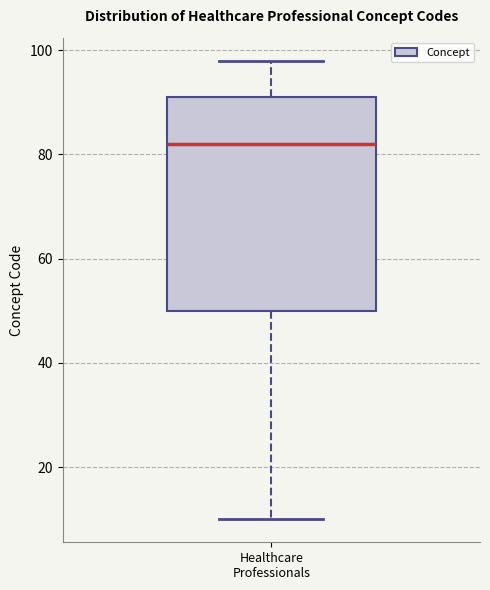

Transcribe this box plot: give where the median line is, the range the box spans, and where the two whiskers end, as read against the y-axis. The values are not printed on the chart, so give them approximately, as read against the axis.

median 82, box 50 to 92, whiskers 10 to 98